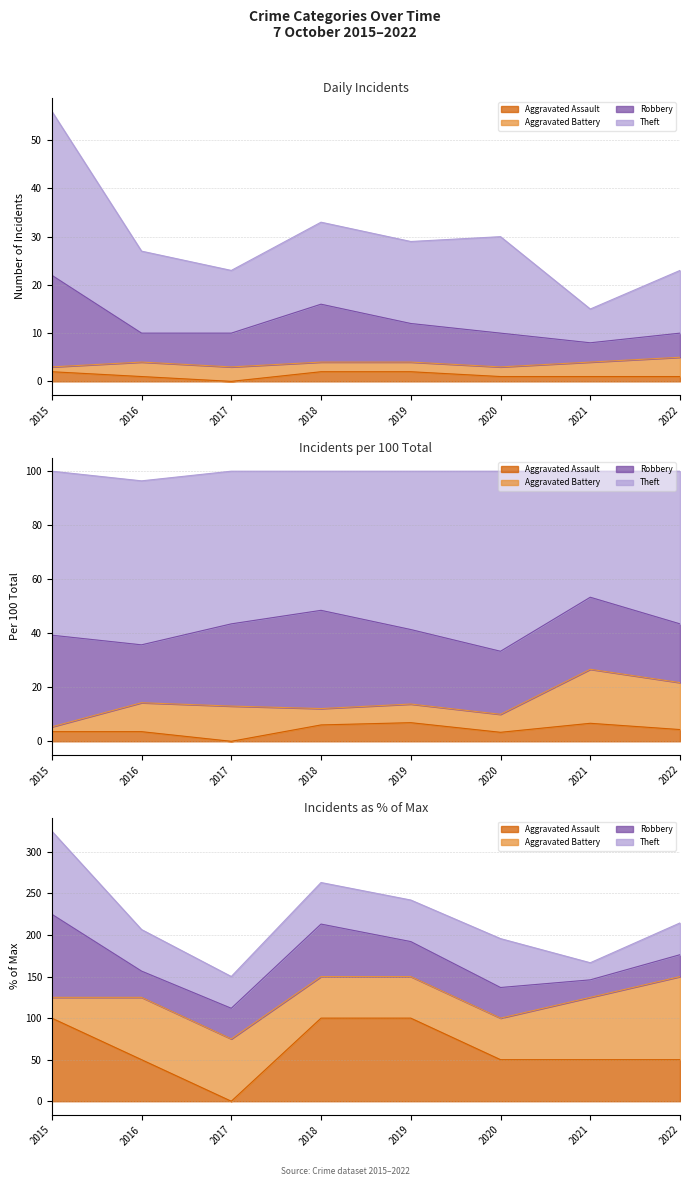

What is the total value across all series at 2015?

80